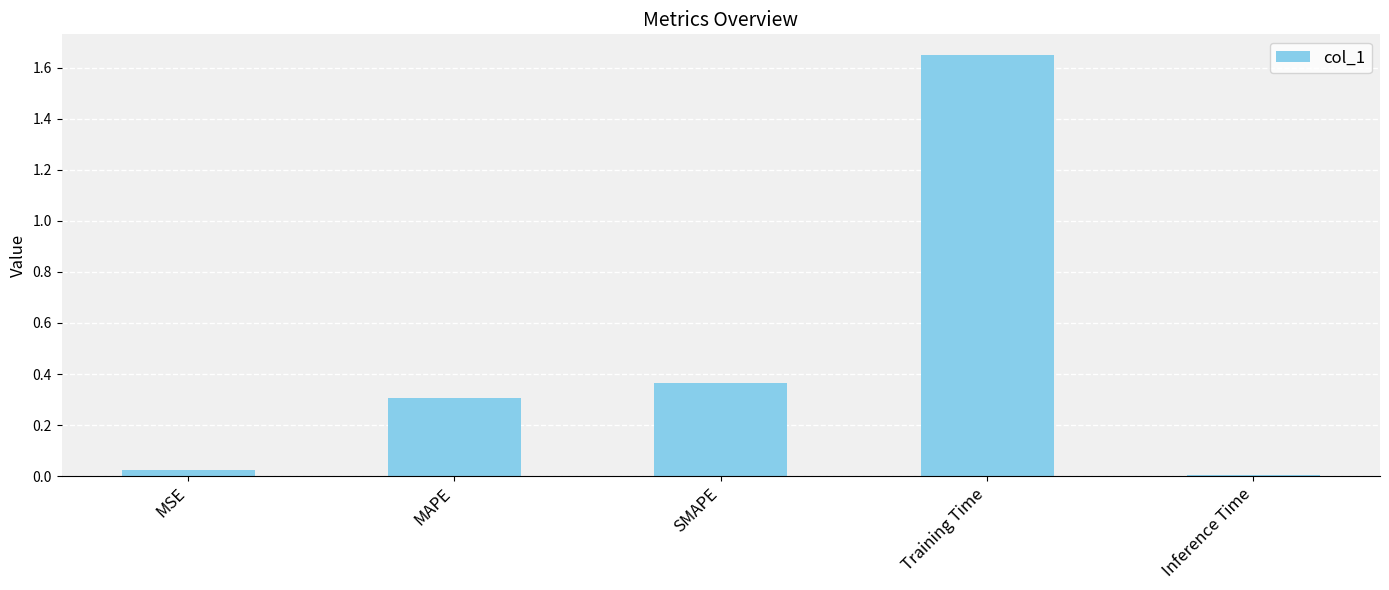

How many distinct data groups are displayed?

1